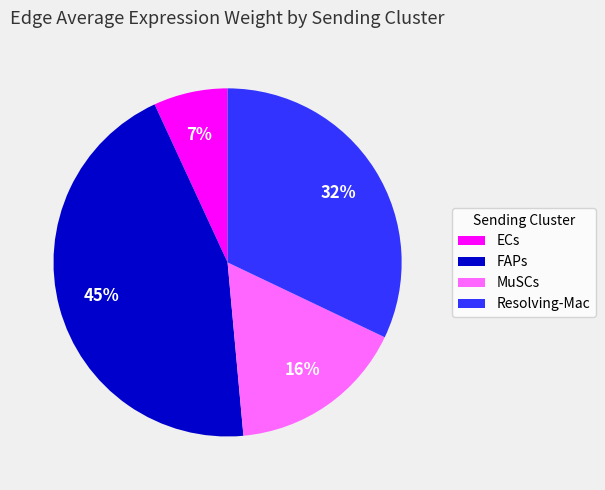

Count the number of slices in the pie.

4